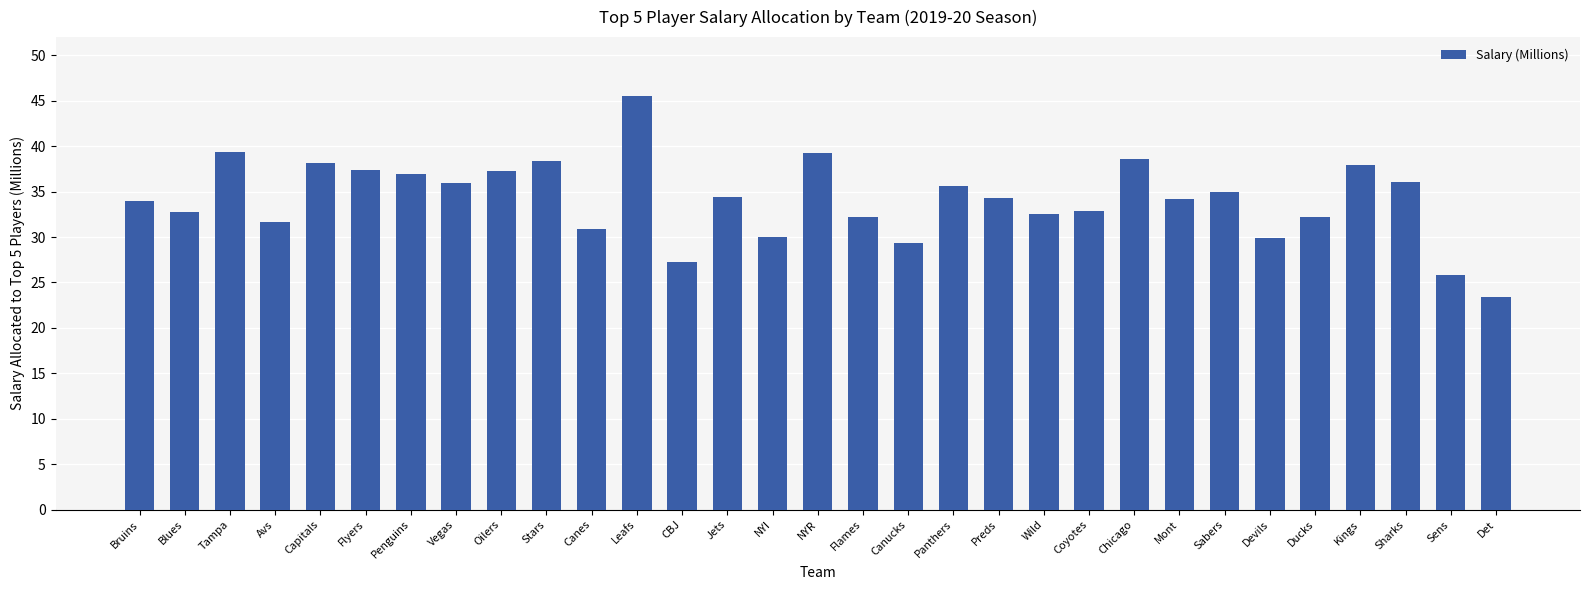

What position from the right is Mont?

8